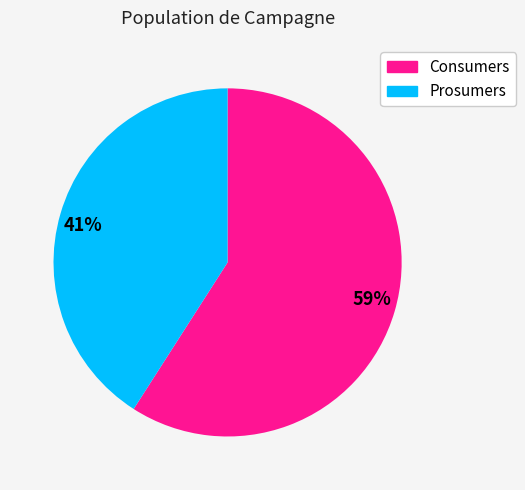

Which category has the smallest portion of the pie?

Prosumers